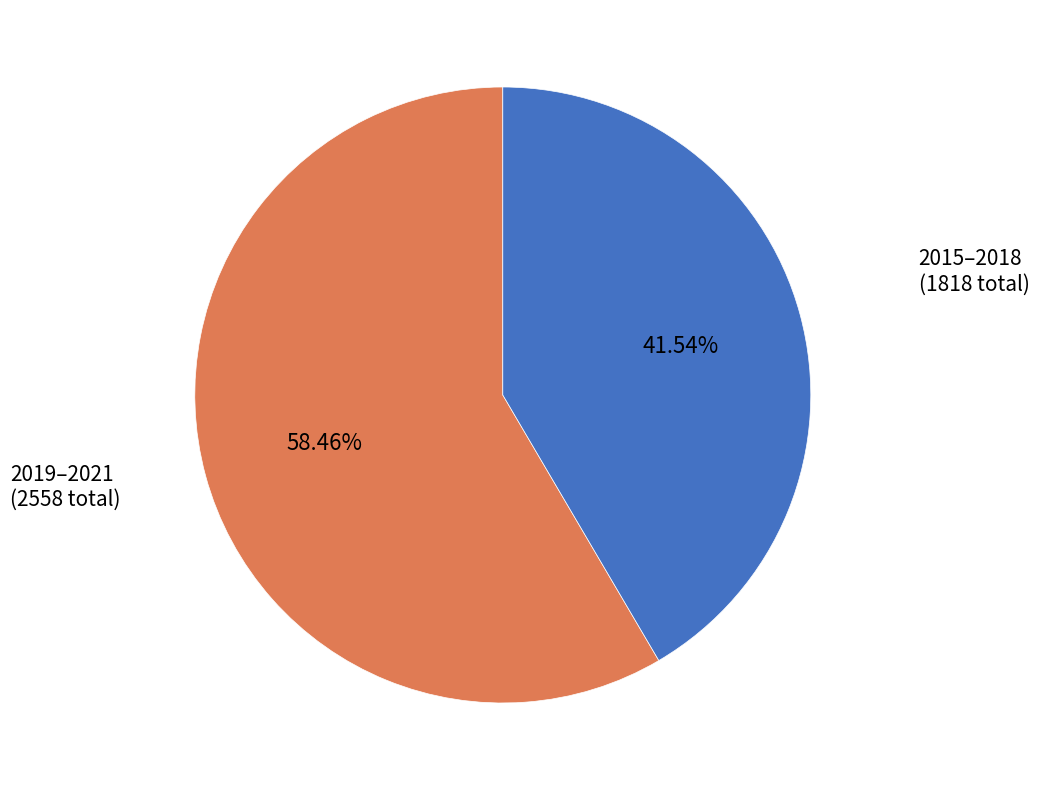

Does any single category account for the majority?

Yes